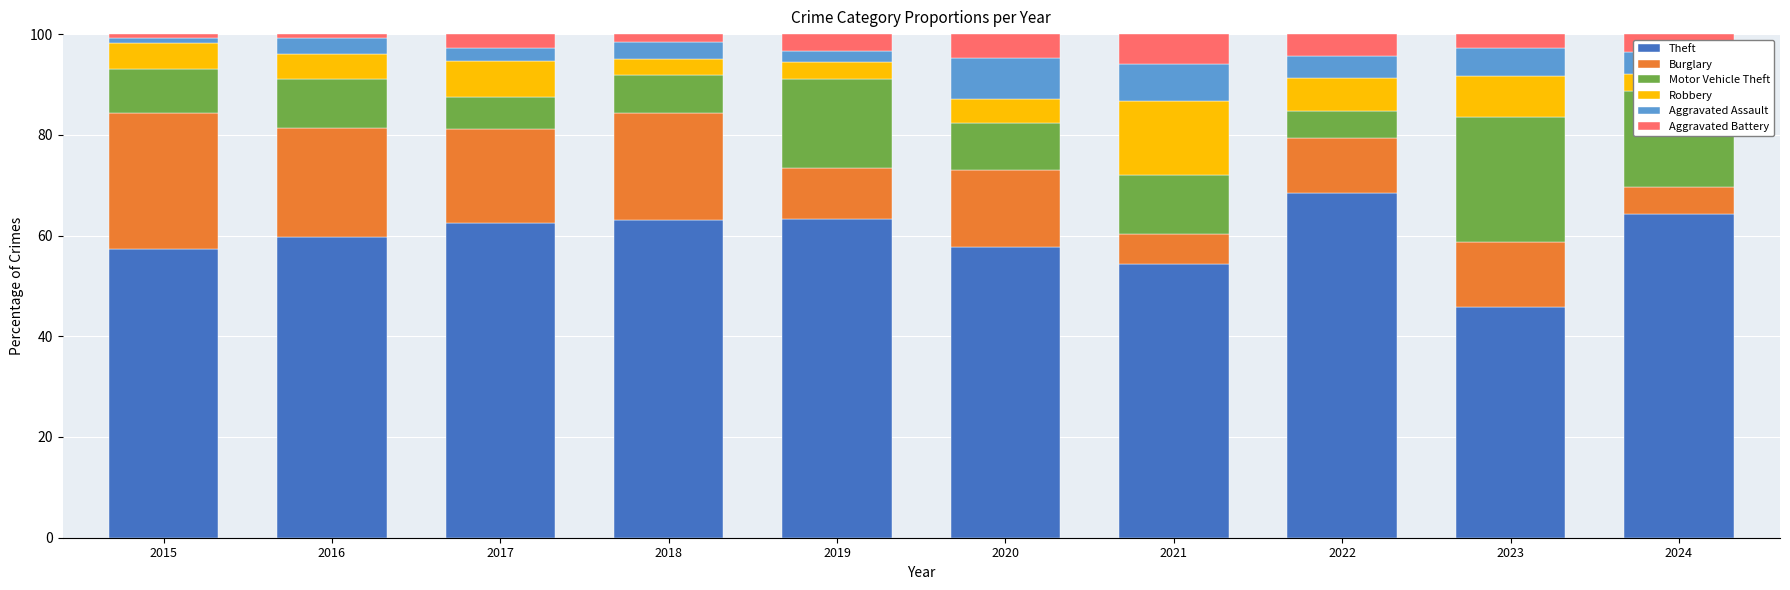

What is the lowest value of the Theft series?

45.9